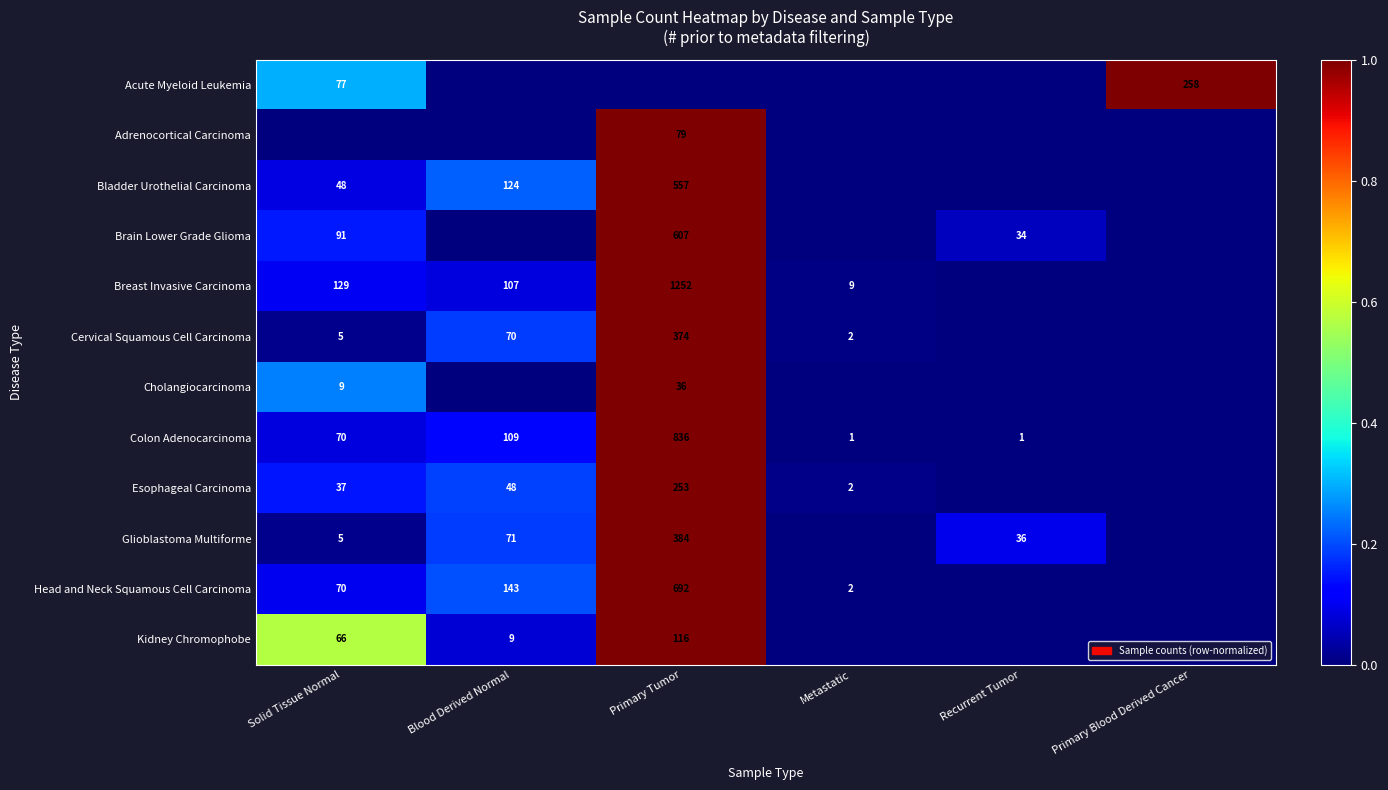

Count the number of categories in the chart.

6